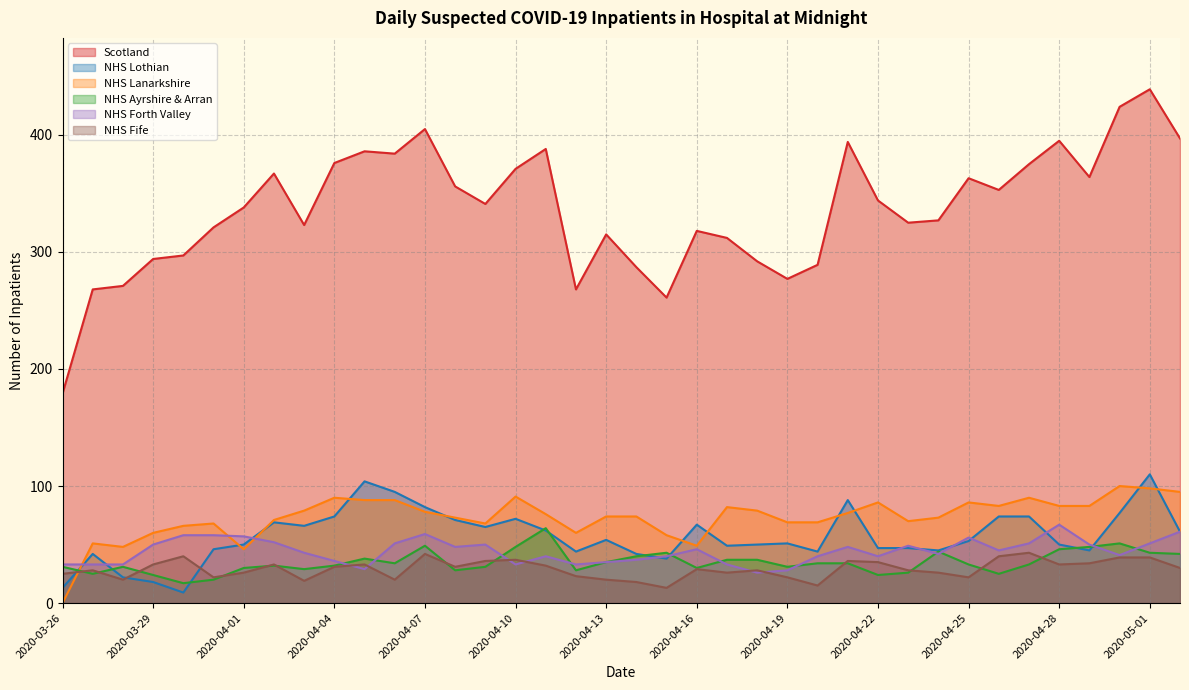

Which category has the lowest value in the NHS Forth Valley series?

2020-04-18